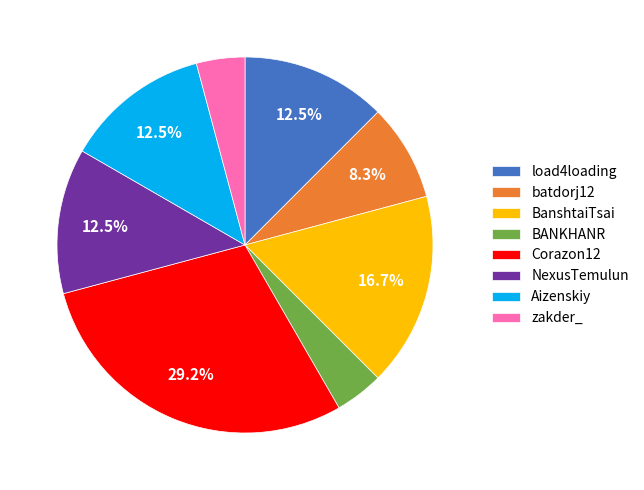

How many slices are in this pie chart?

8